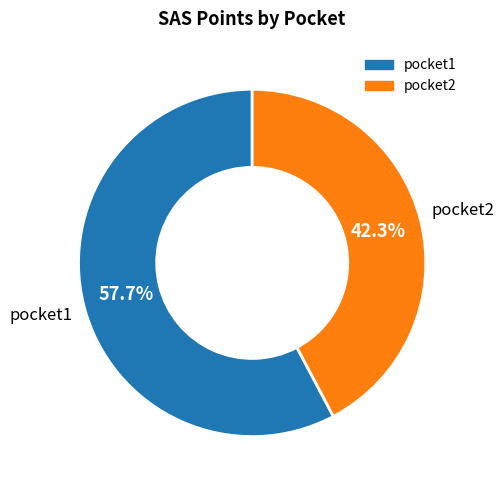

To the nearest percent, what is the combined percentage of pocket1 and pocket2?

100%